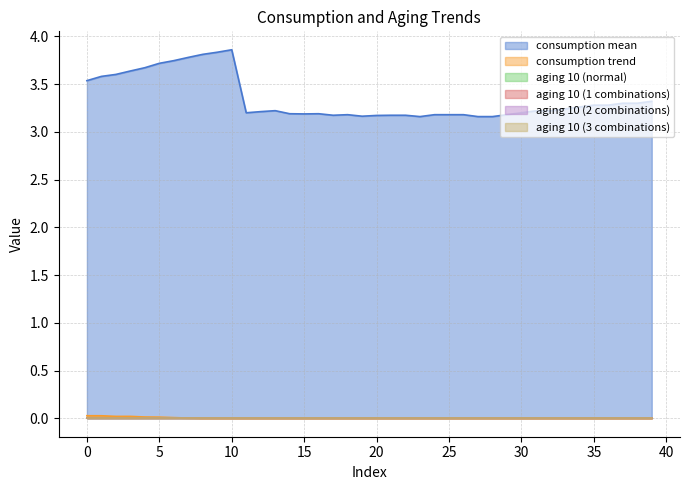

What is the spread (max minus min) of values at 36?

3.3